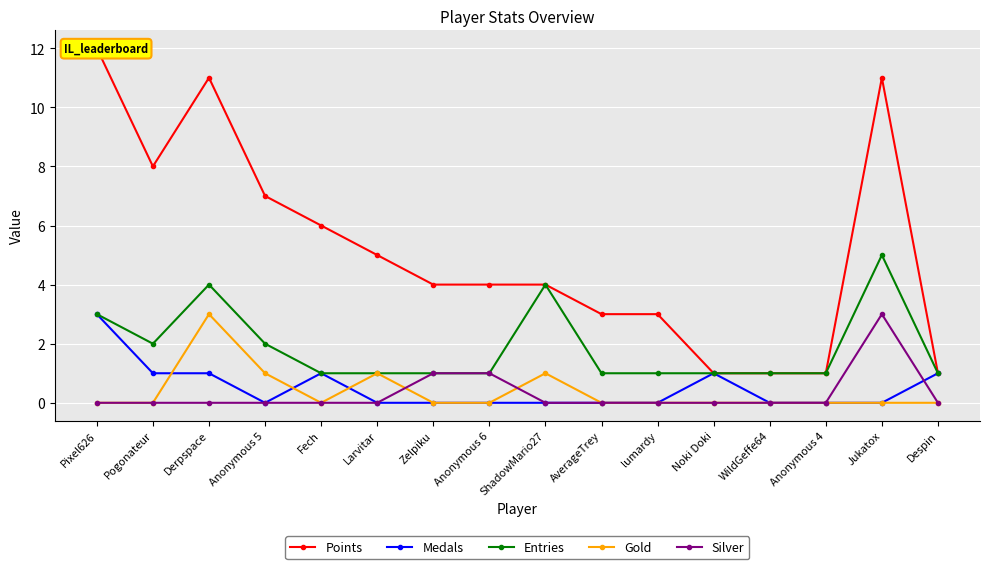

How many interior local peaks does the Silver series have?

1